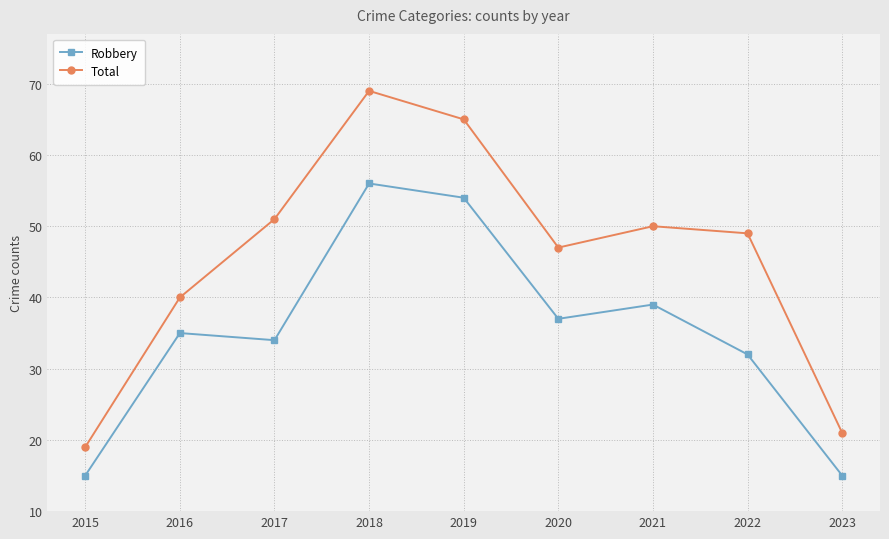

True or false: Total has a value of 75 at 2017.

False